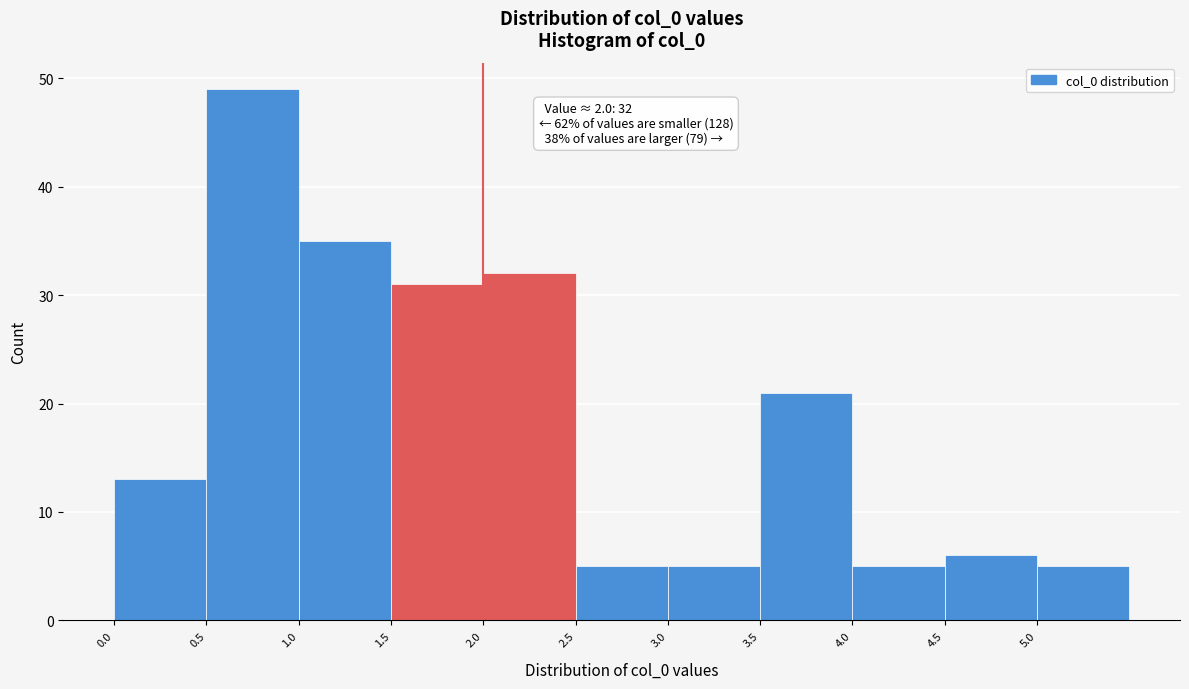

Which range on the x-axis has the tallest bar?

0.5 to 1.0